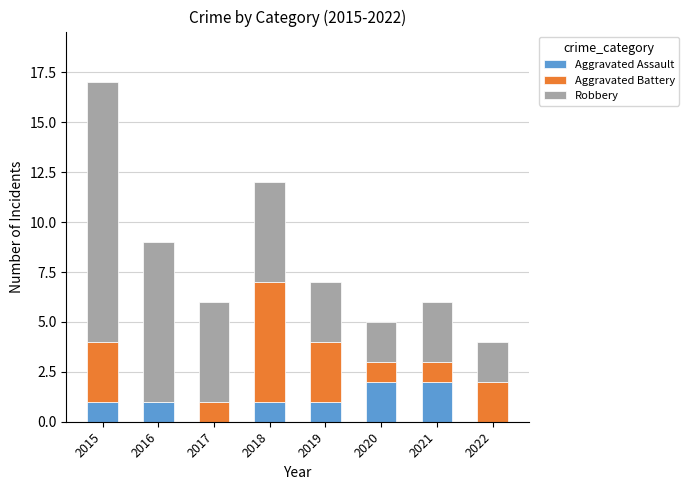

At which category is the sum across all series the highest?

2015